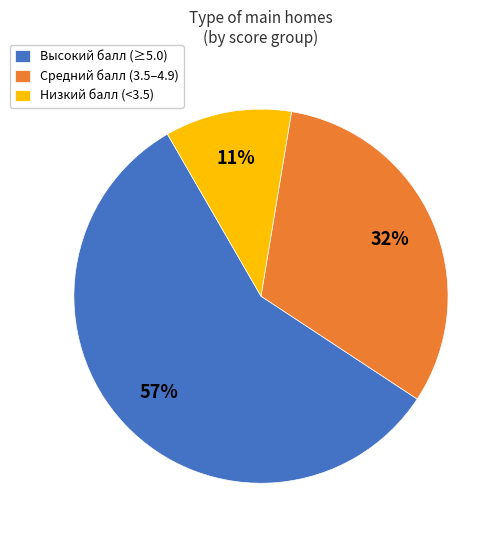

What percentage is the Средний балл (3.5–4.9) slice, to the nearest percent?

32%